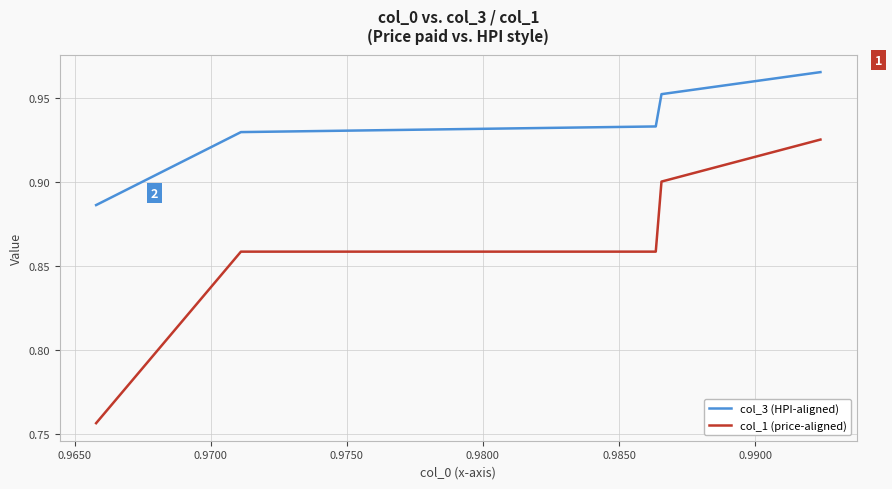

True or false: col_1 (price-aligned) and col_3 (HPI-aligned) cross at least once.

False